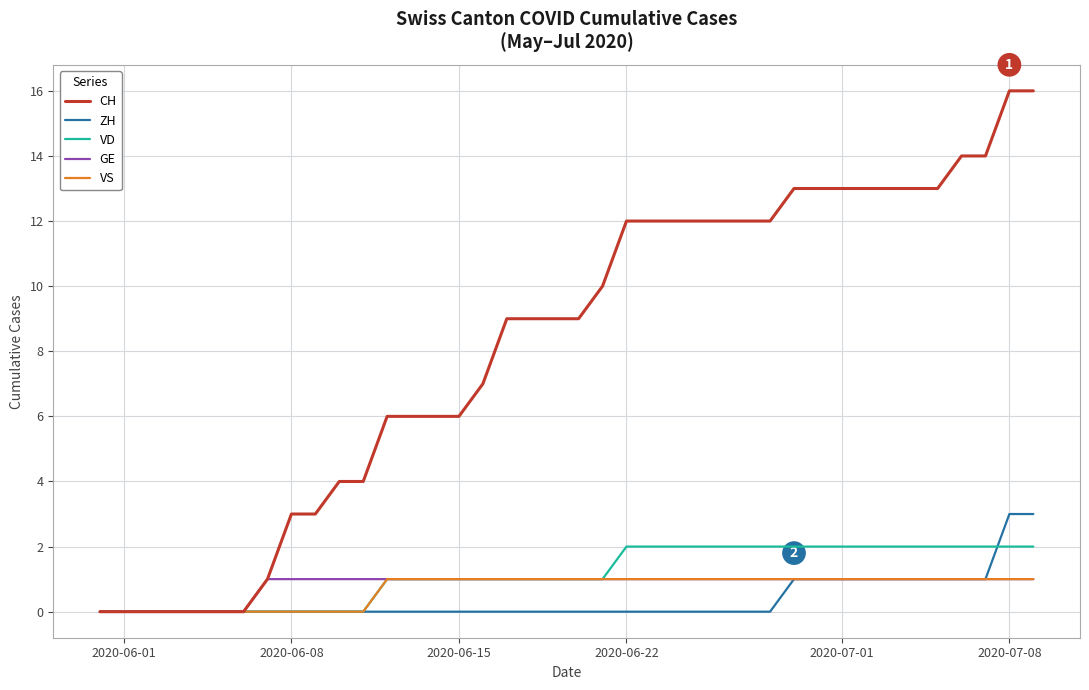

What is the highest value of the ZH series?

3